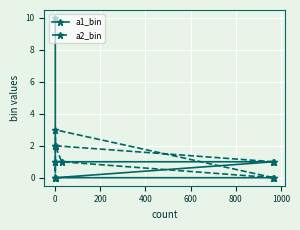

What is the difference between the second highest and second lowest values in the a1_bin series?

2